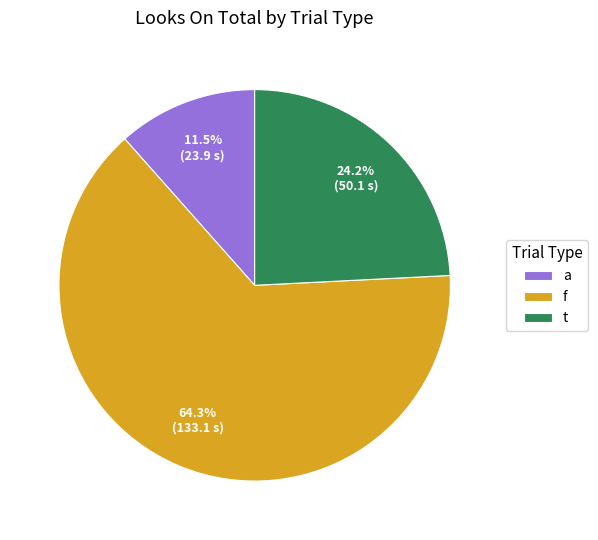

What is the largest slice in the pie chart?

f